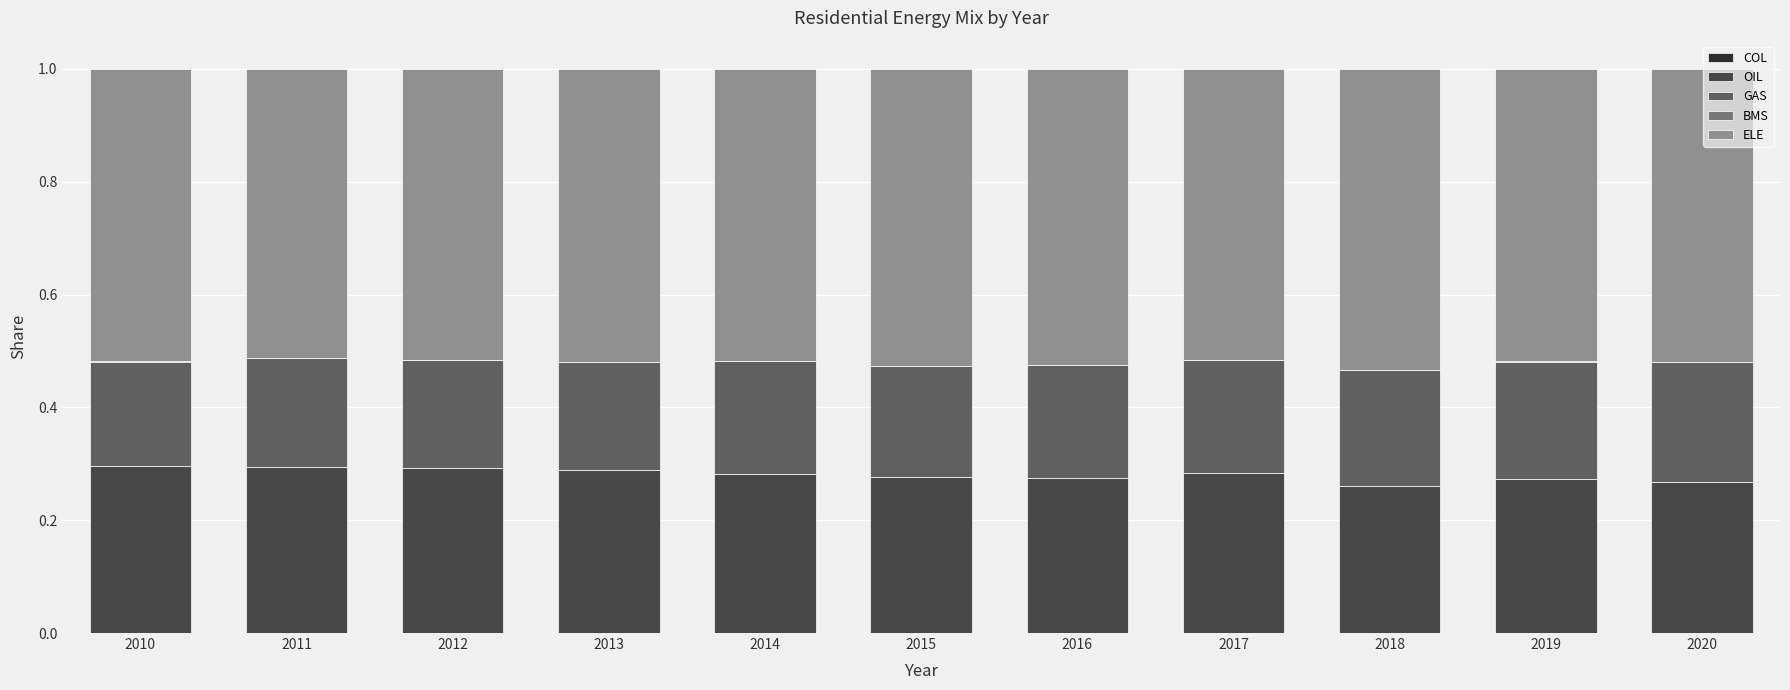

Which series has the largest total across all categories?

ELE